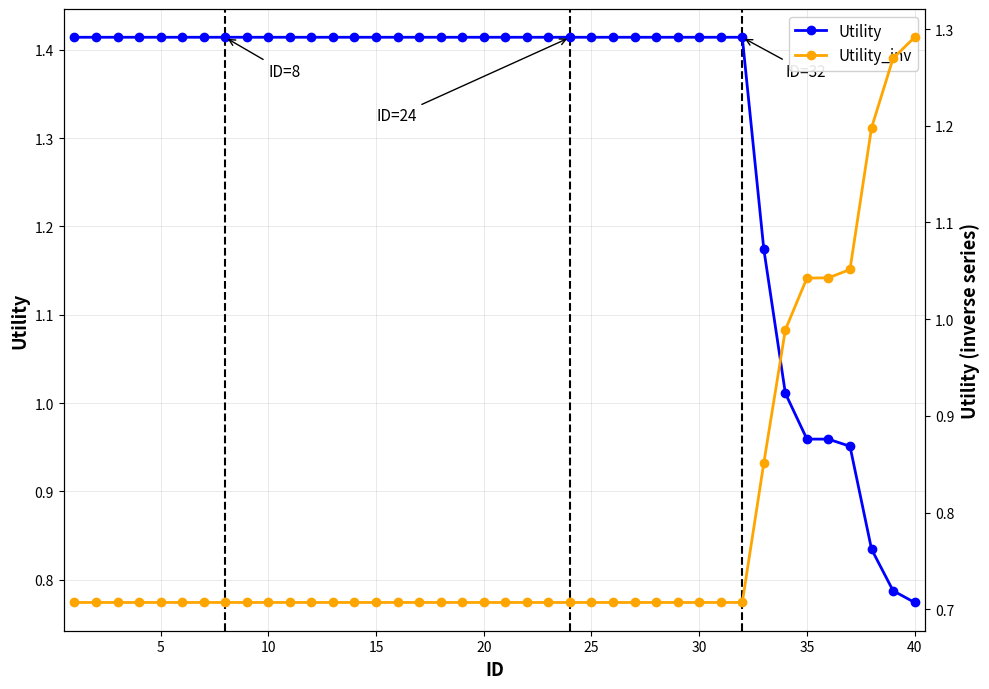

At how many categories does at least one series exceed 0?

40